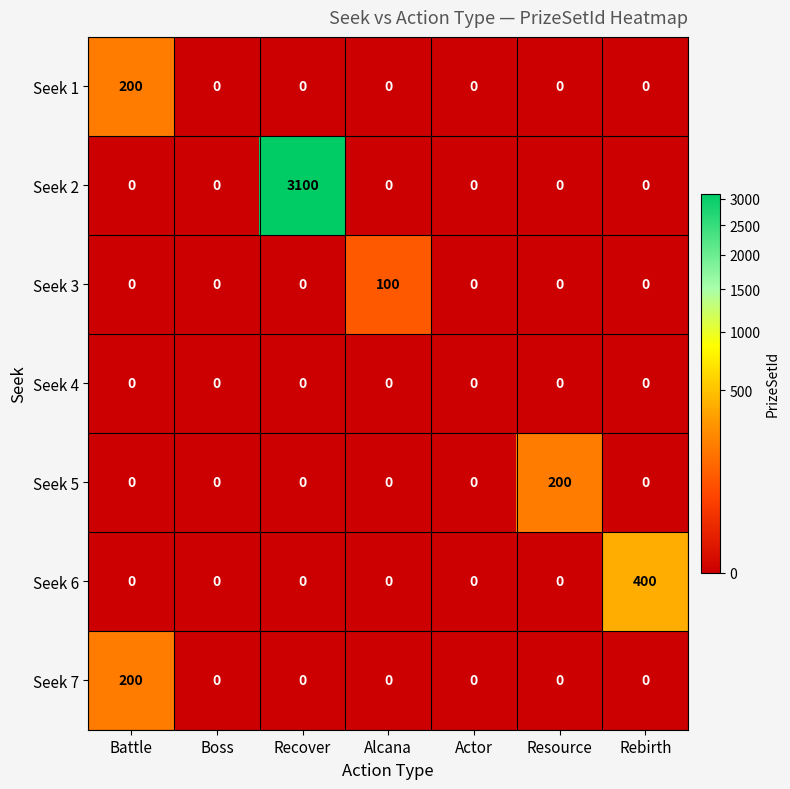

Is it true that Seek 6 equals 400 at Rebirth?

True